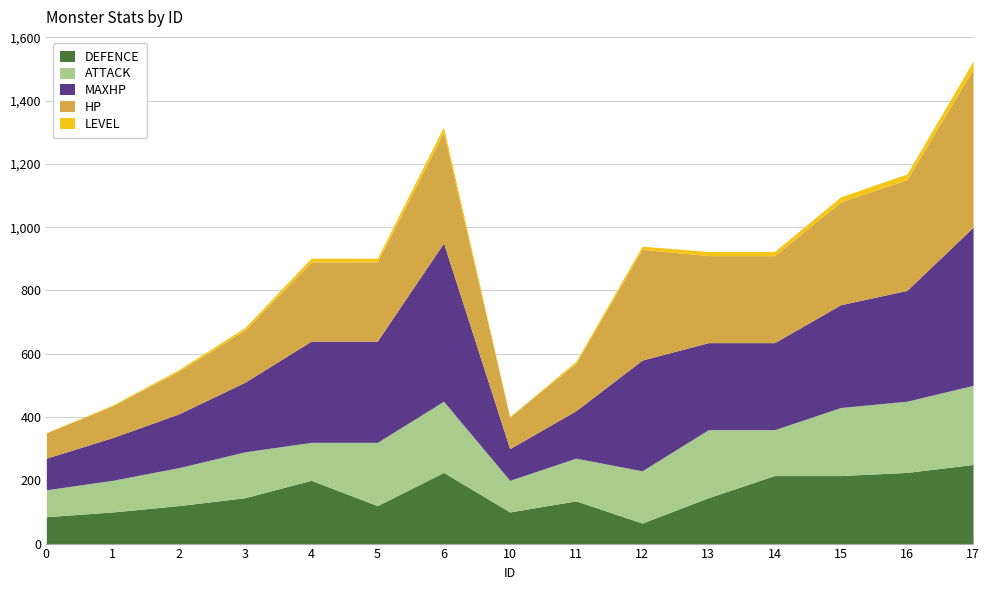

What is the total value across all series at 6?

1317